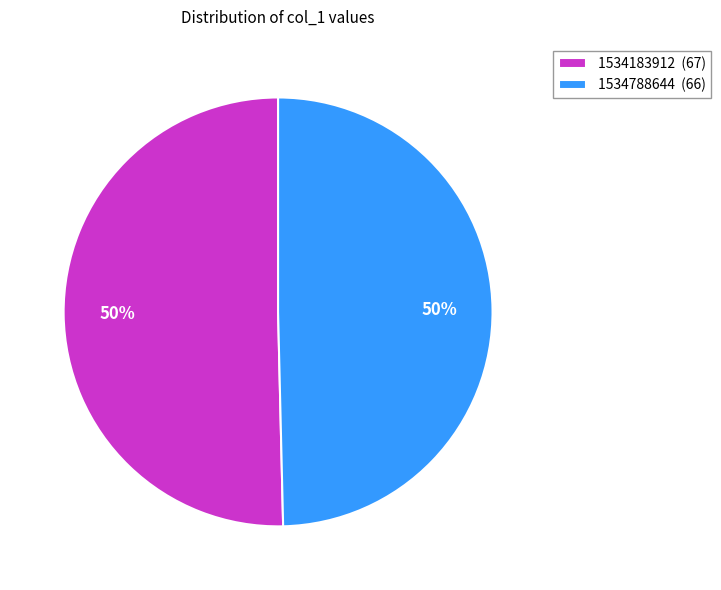

To the nearest percent, what is the combined percentage of 1534183912 (67) and 1534788644 (66)?

100%